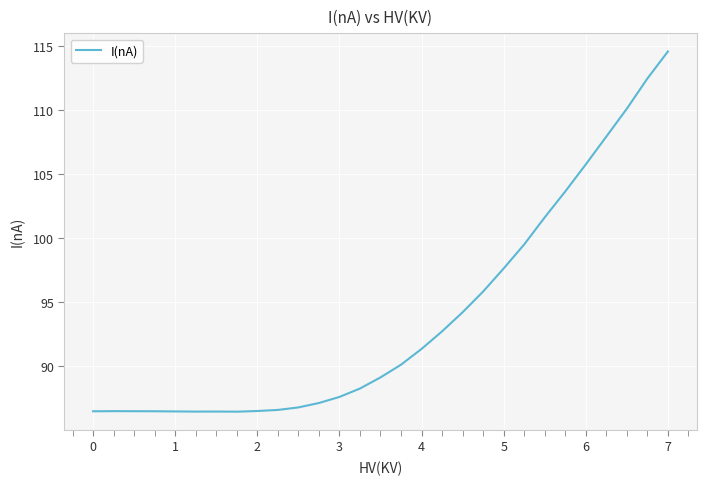

What is the difference between the maximum and minimum values?

28.1